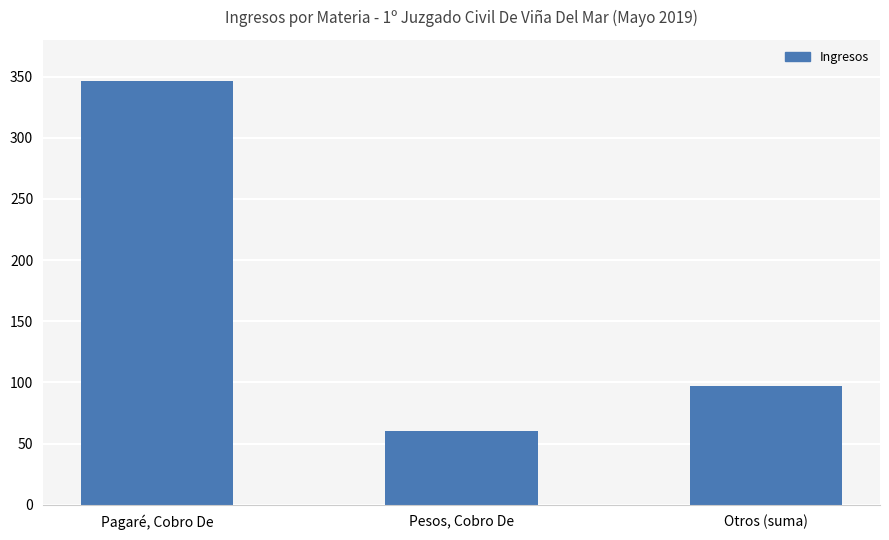

What is the sum of all values?

503